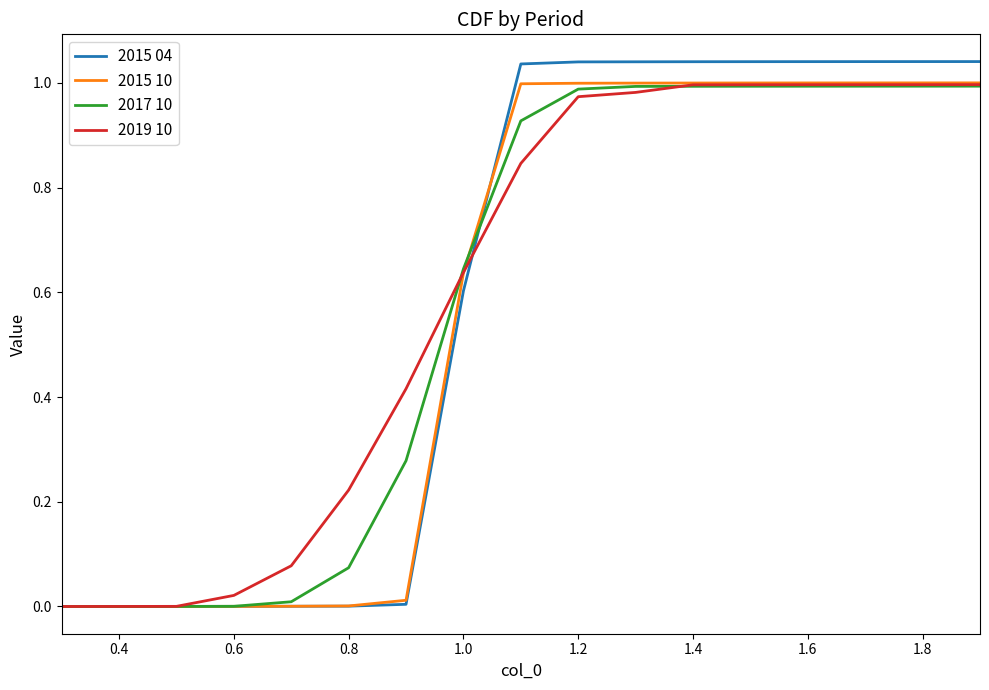

Is this an area chart (filled region under the line)?

No